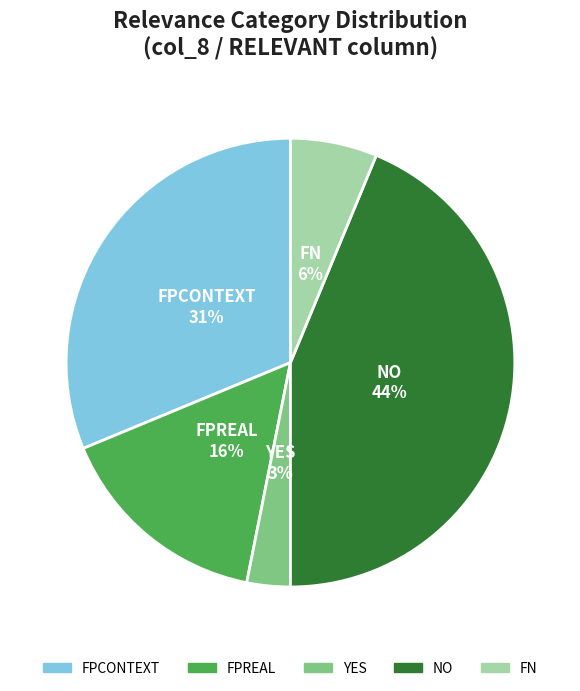

Is it true that FN is 19% of the pie?

False